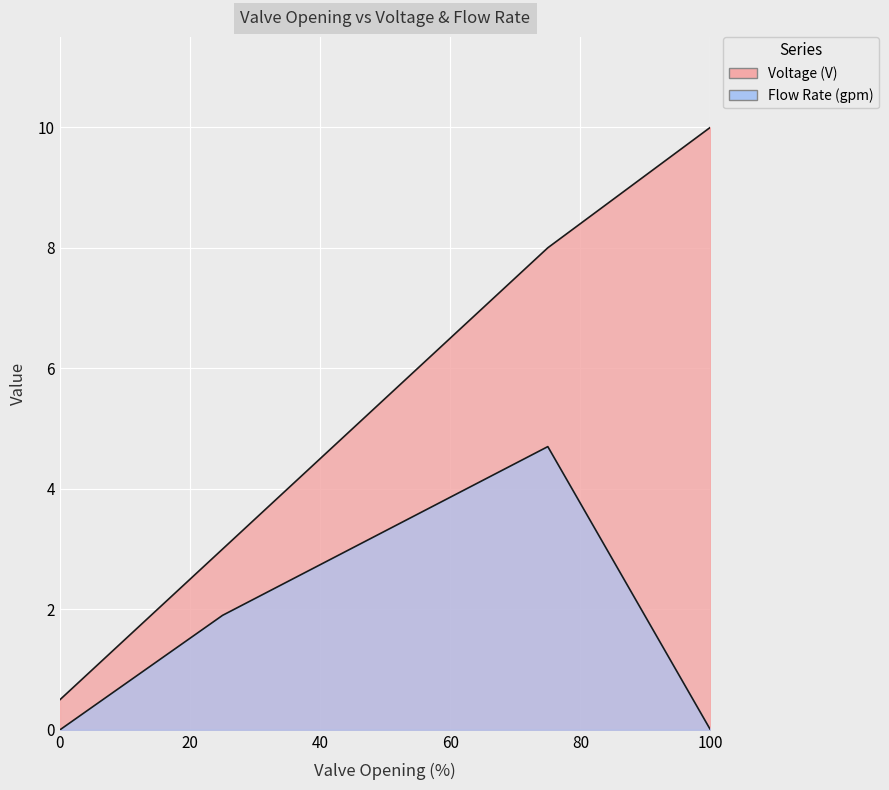

True or false: Voltage (V) and Flow Rate (gpm) cross at least once.

False